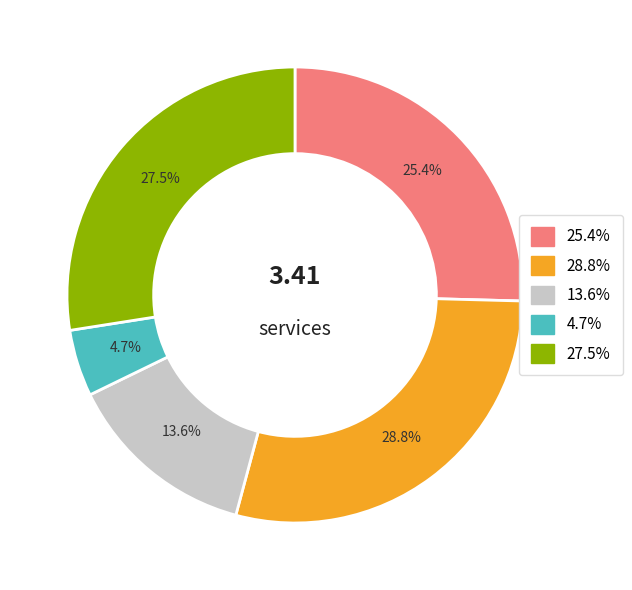

Is there any slice that represents more than half of the pie?

No